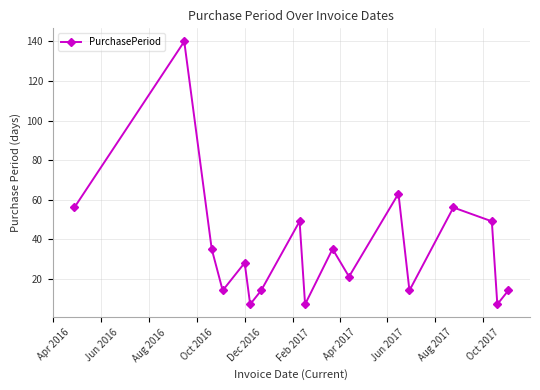

True or false: the data has more than 0 interior local peaks.

True